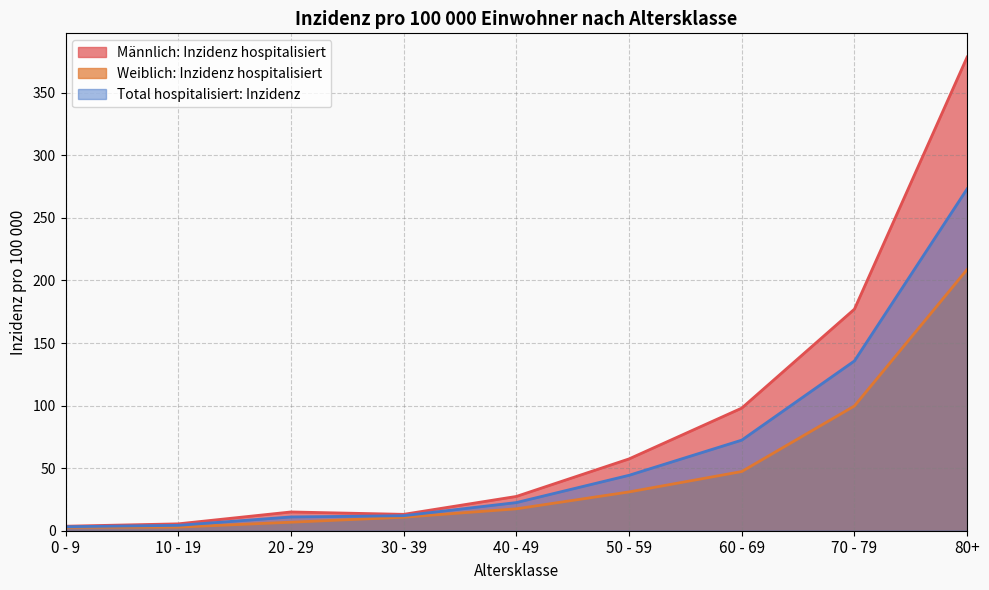

Where is Männlich: Inzidenz hospitalisiert nearest to the value 191?

70 - 79